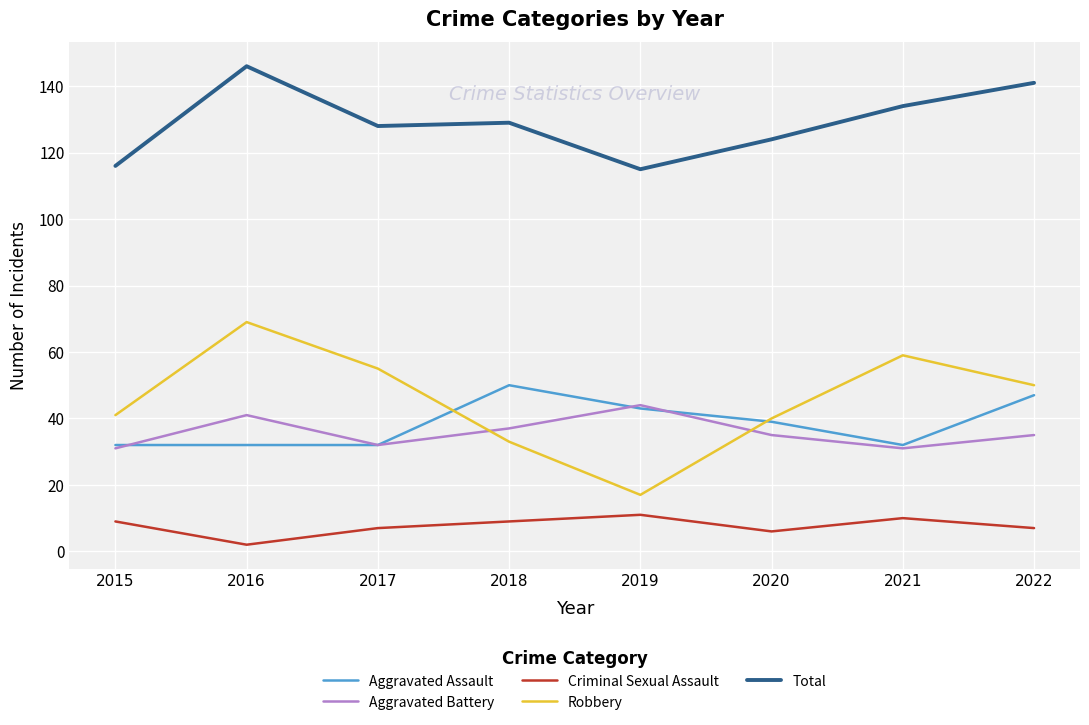

What is the difference between the highest and lowest values at 2017?

121